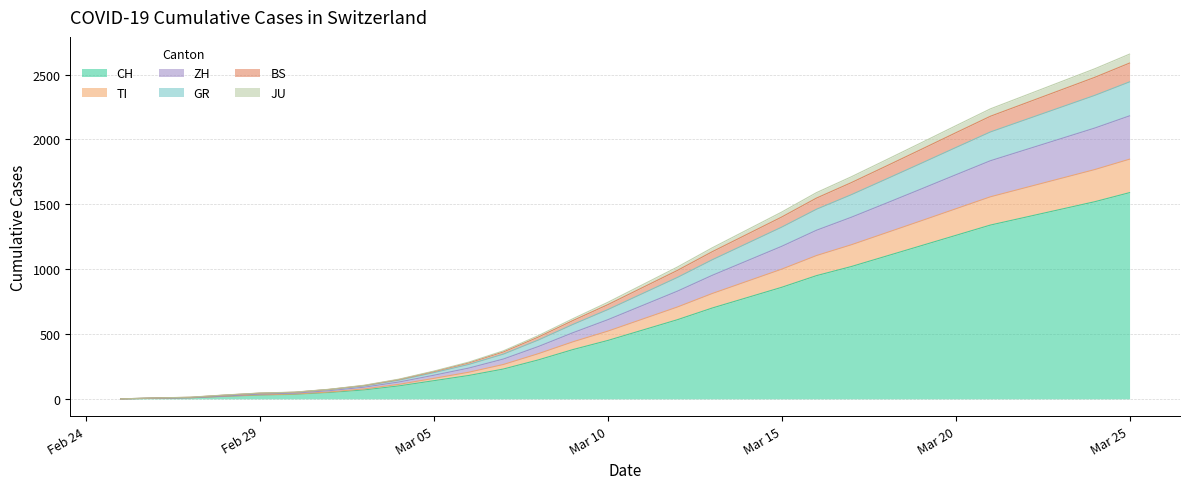

What is the label of the 11th point from the right?

Mar 15